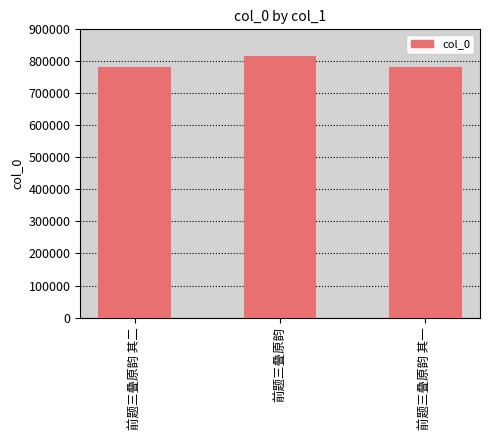

How many values are below 782963?

1